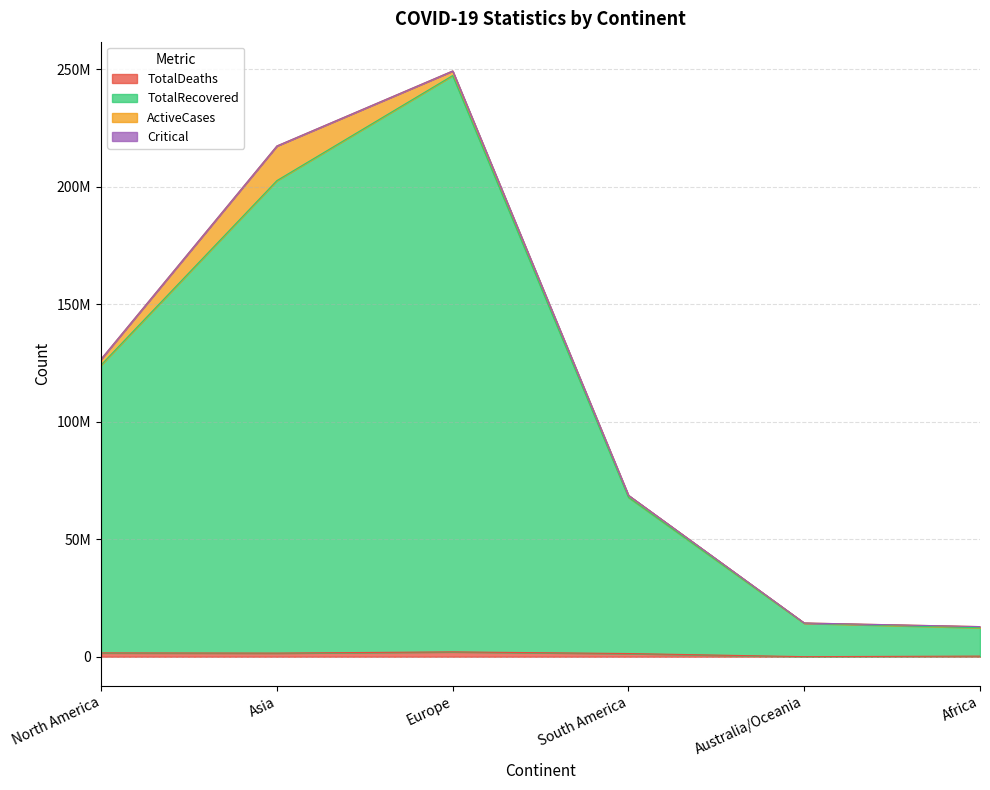

What is the average value of the TotalRecovered series?

111450046